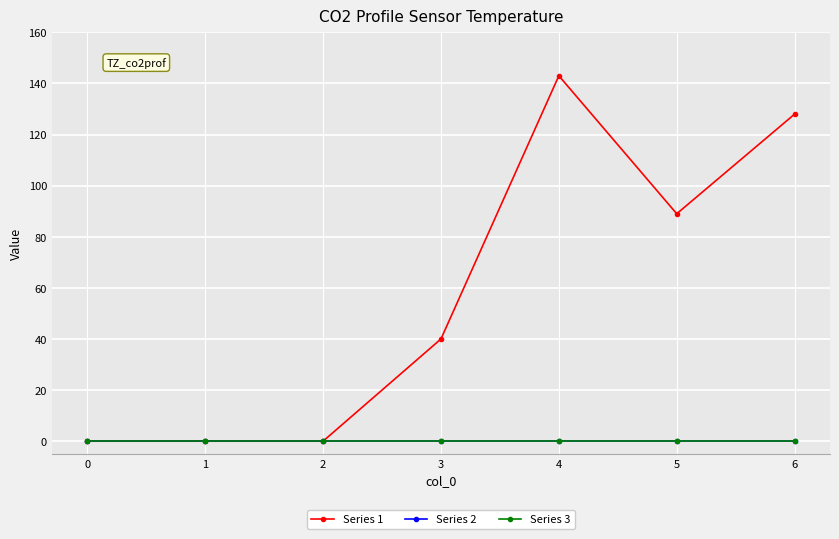

Which series has the largest total across all categories?

Series 1